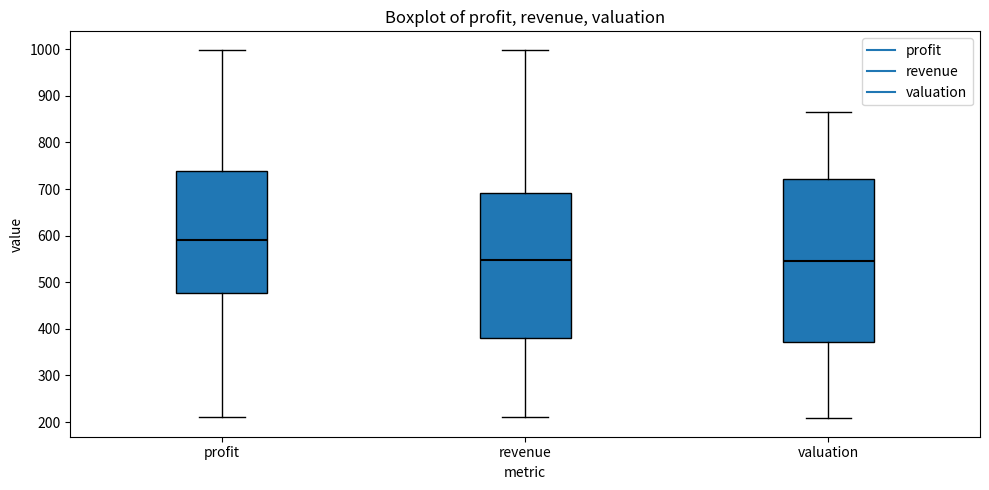

Where is the upper edge of the box for profit on the y-axis? The values are not printed on the chart, so give them approximately, as read against the axis.

740